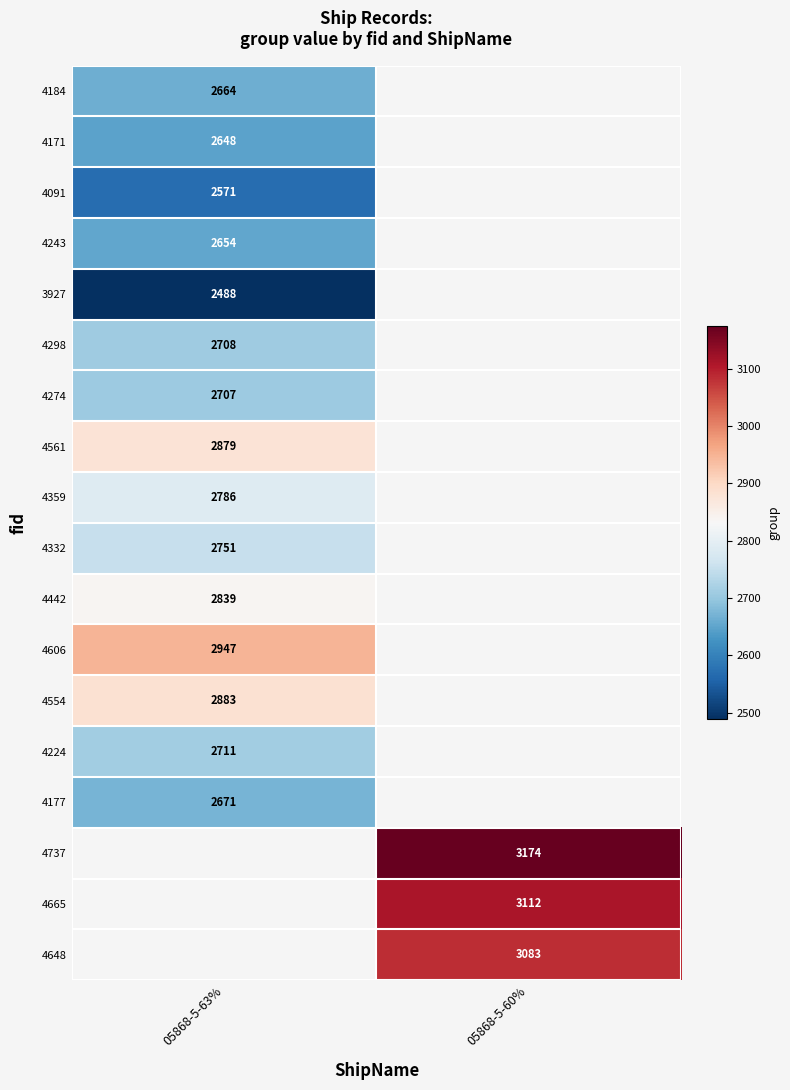

What is the maximum value shown in the chart?

3174.0